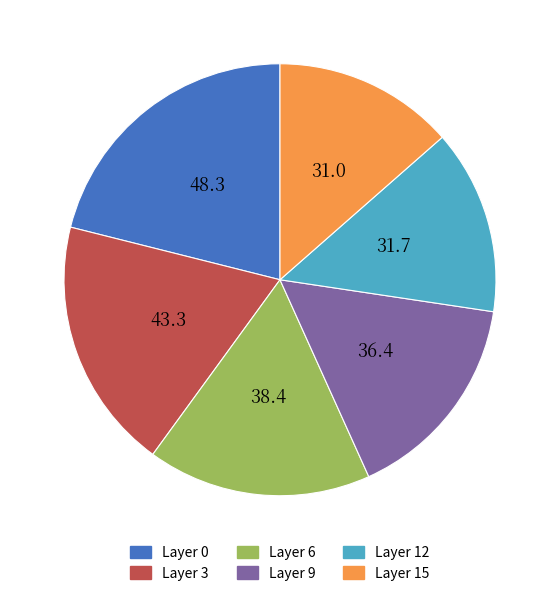

Is Layer 12 the majority of the pie?

No